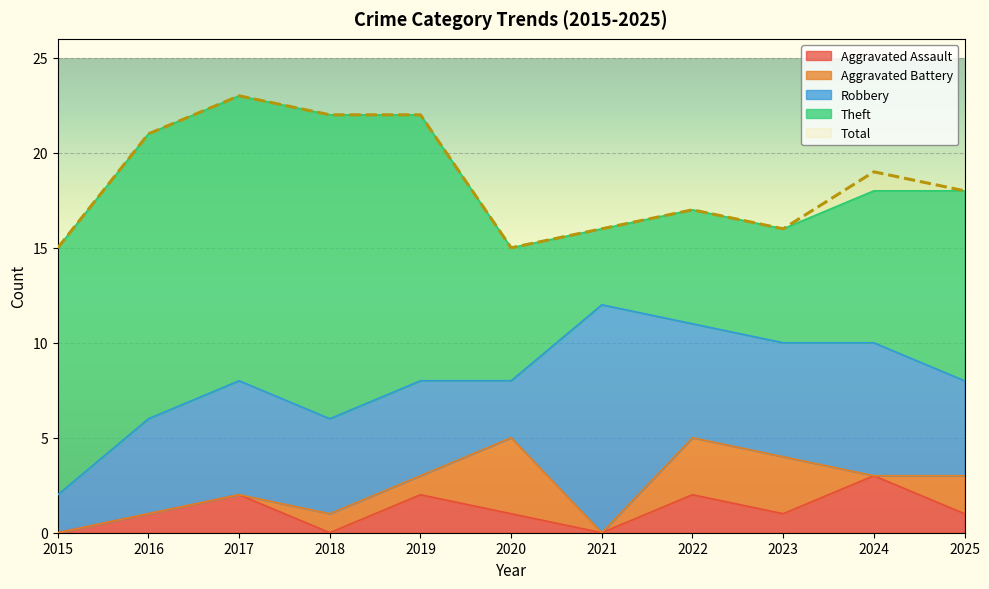

What is the difference between the Total values at 2024 and 2015?

4